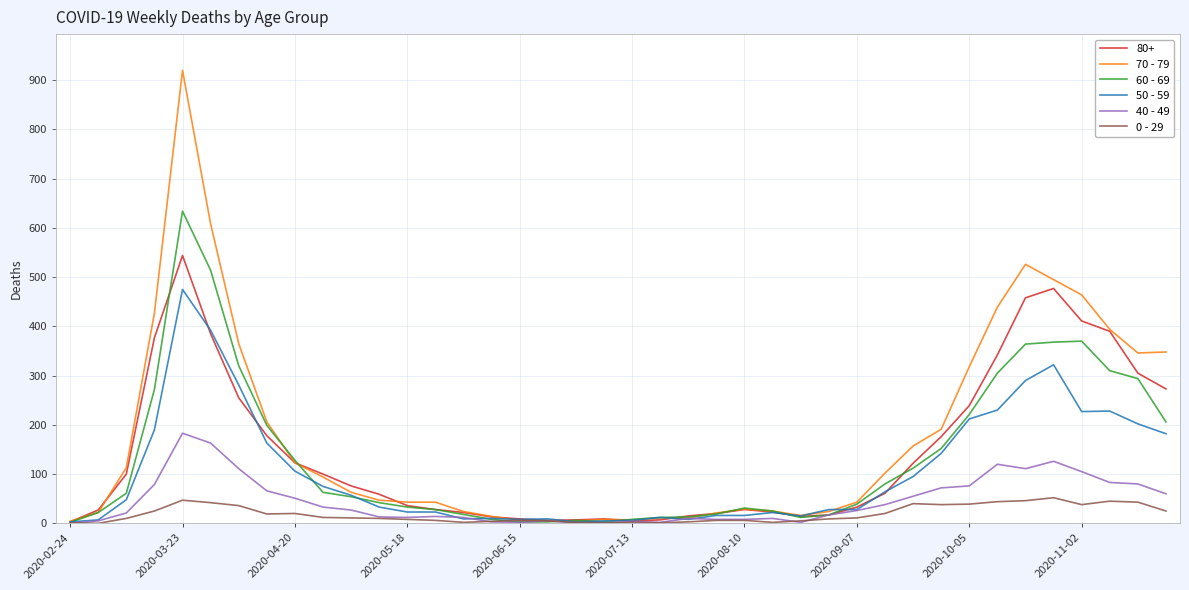

What is the greatest value displayed?

920